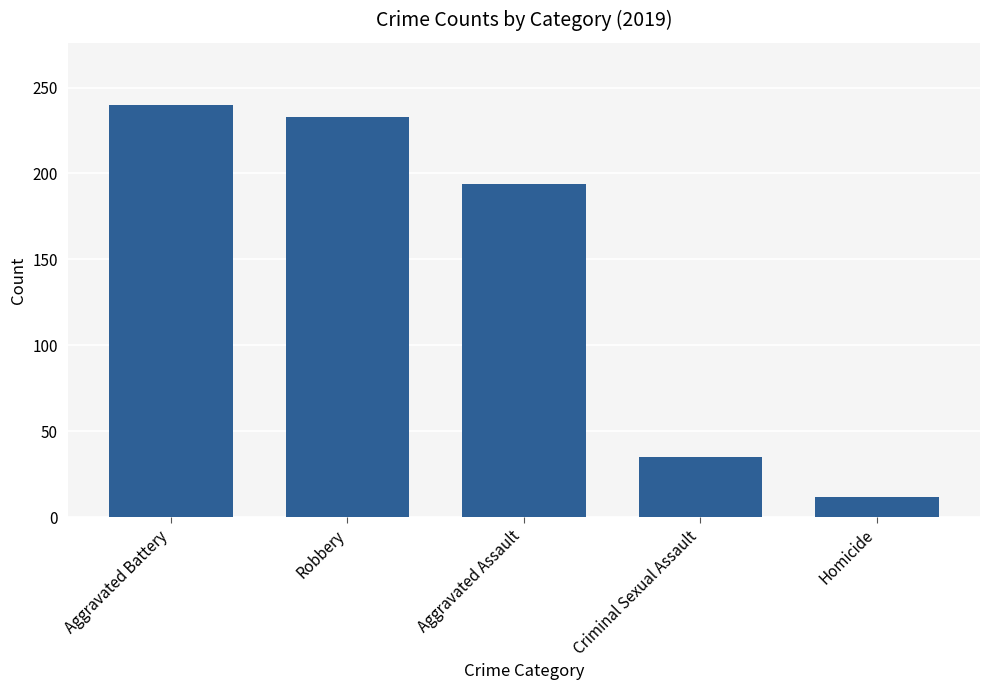

Is it true that the value at Robbery is 50?

False